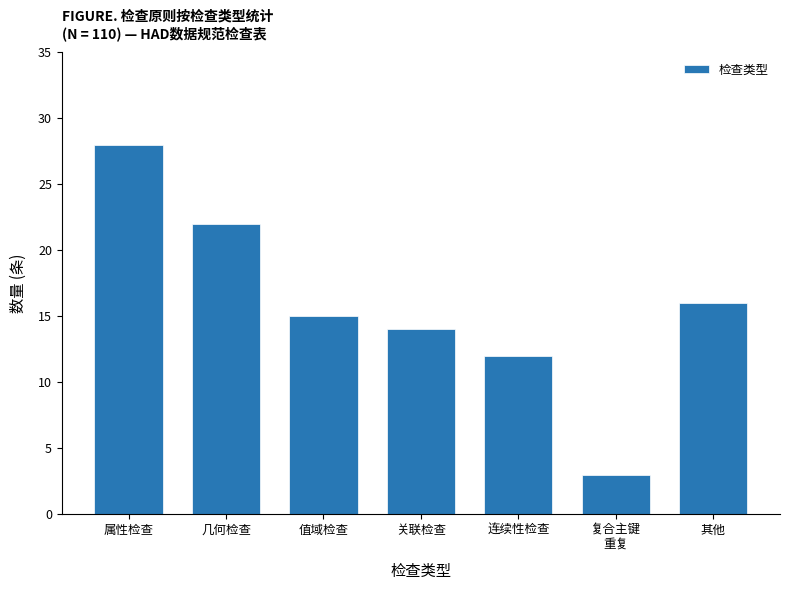

Reading left to right, what are all the values shown in this chart?

28	22	15	14	12	3	16